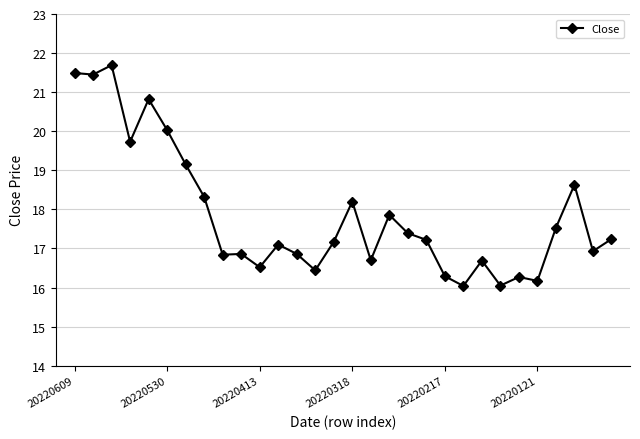

Does the chart have visible grid lines?

Yes